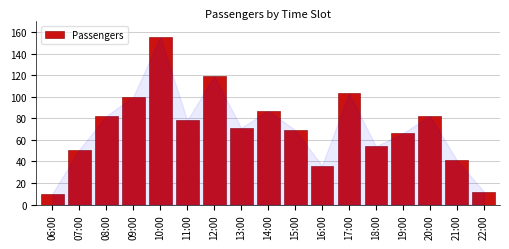

Reading left to right, what are all the values shown in this chart?

10	51	82	100	155	78	119	71	87	69	36	103	54	66	82	41	12